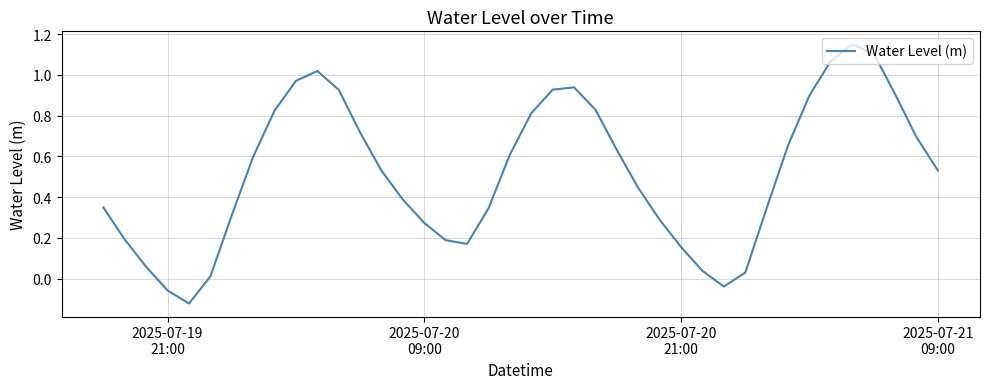

What is the difference between the maximum and minimum values?

1.3